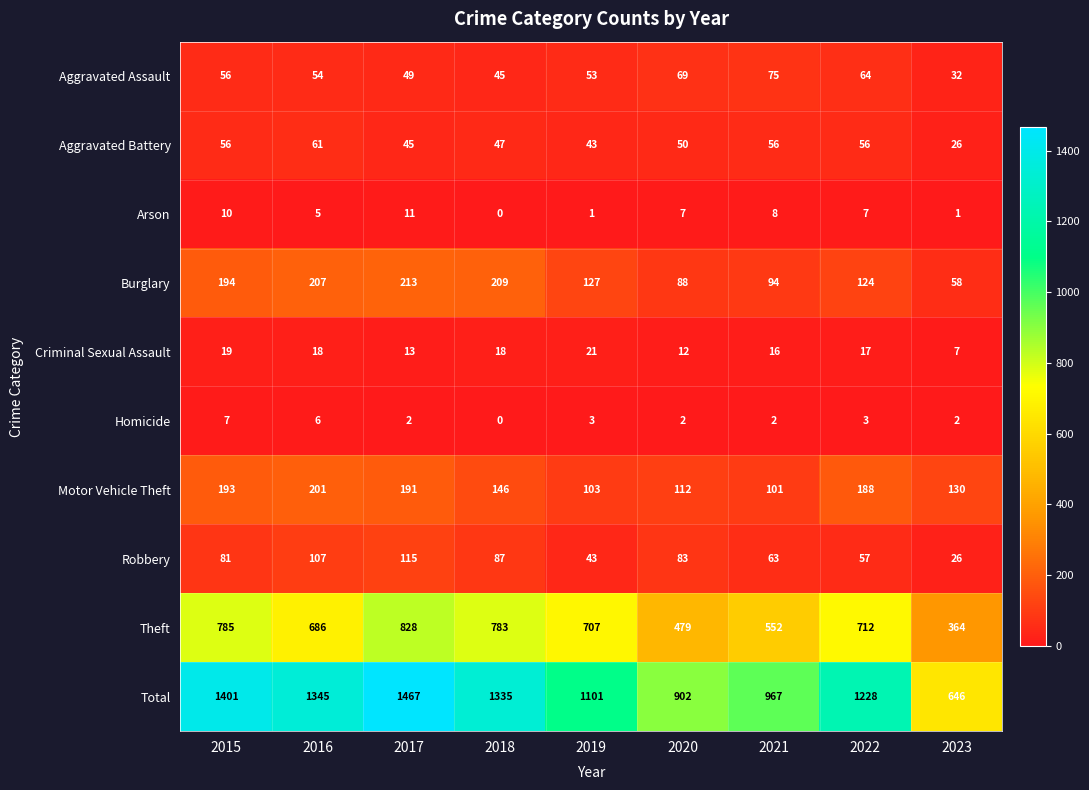

List the series in order of their peak value, highest first.

Total, Theft, Burglary, Motor Vehicle Theft, Robbery, Aggravated Assault, Aggravated Battery, Criminal Sexual Assault, Arson, Homicide